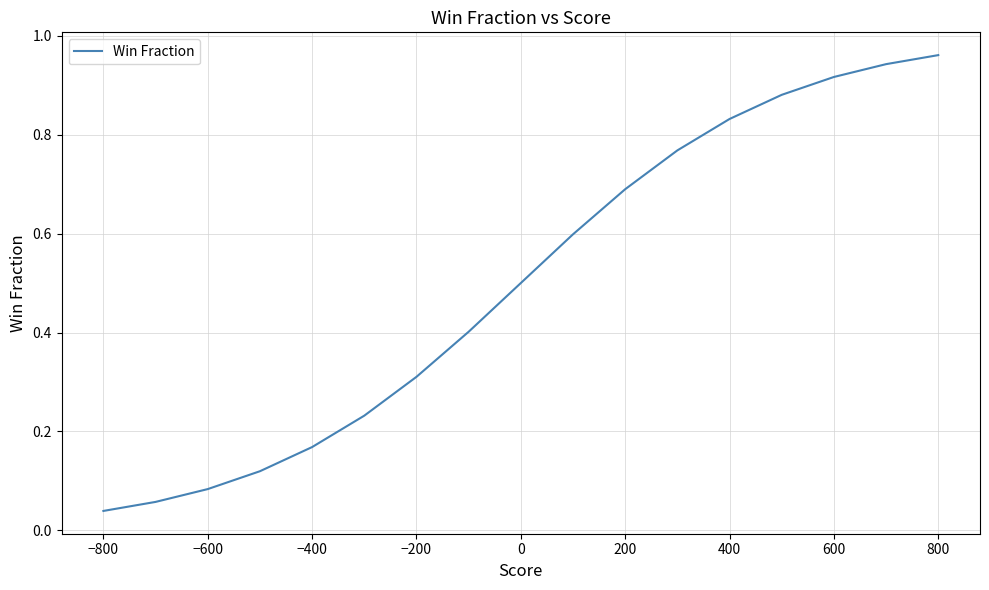

How many categories are shown in the chart?

17